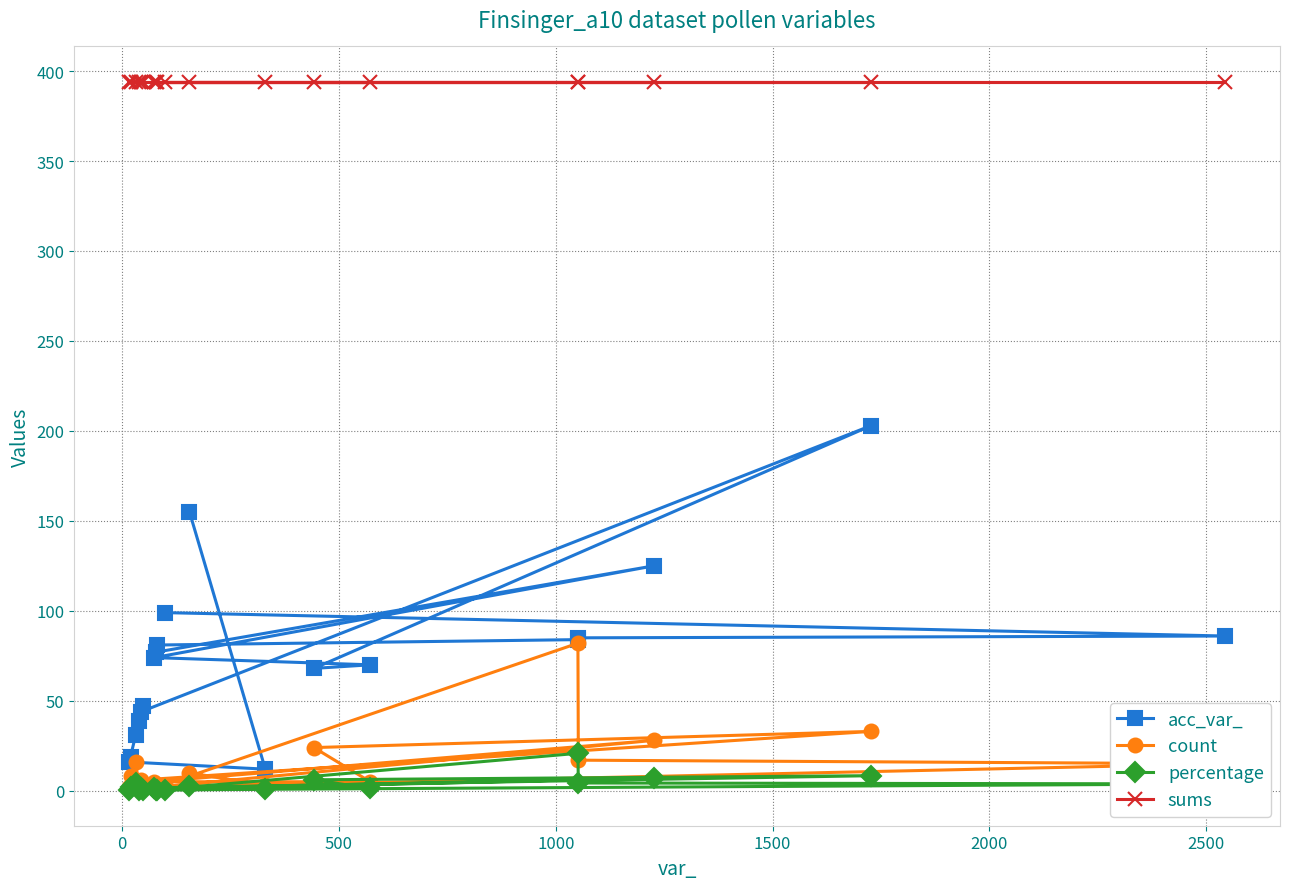

At how many categories does at least one series exceed 108?

19